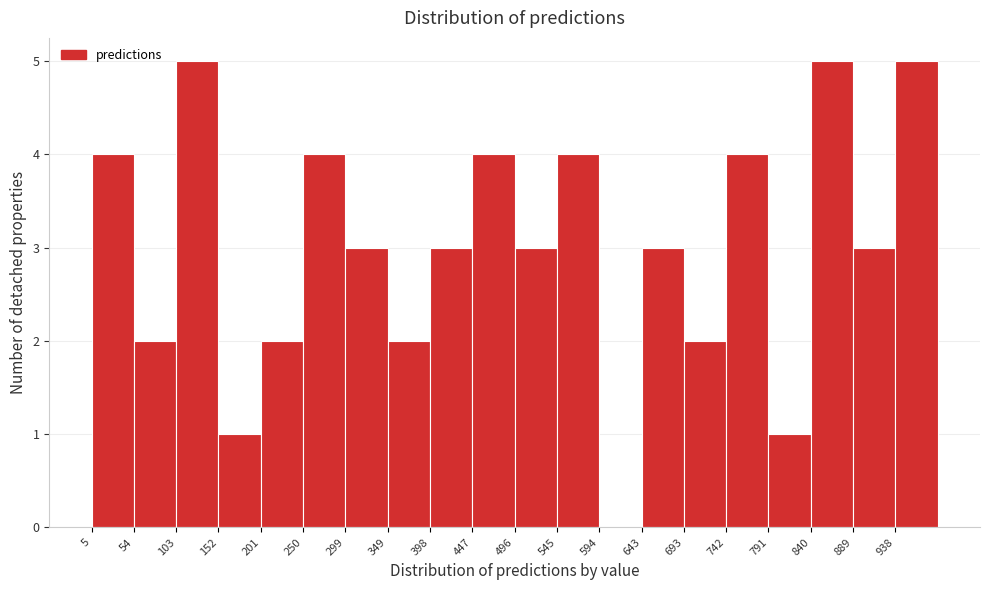

What is the height of the bar covering 150 to 200 on the x-axis? Neither the bar edges nor the heights are printed on the chart, so give them approximately, as read against the axes.

1